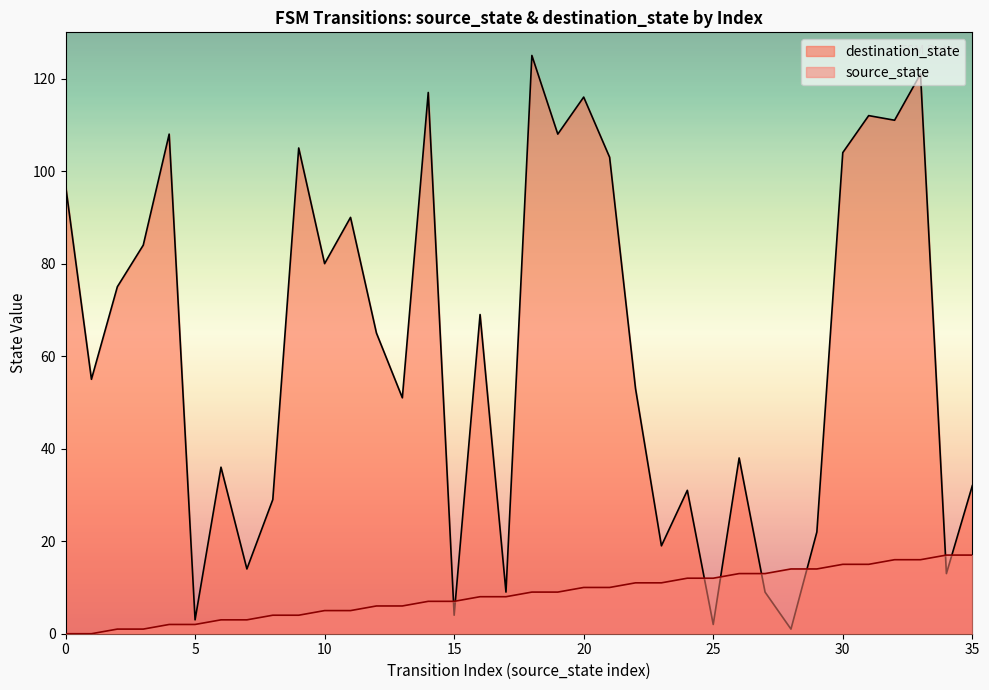

Count the number of data series in this chart.

2